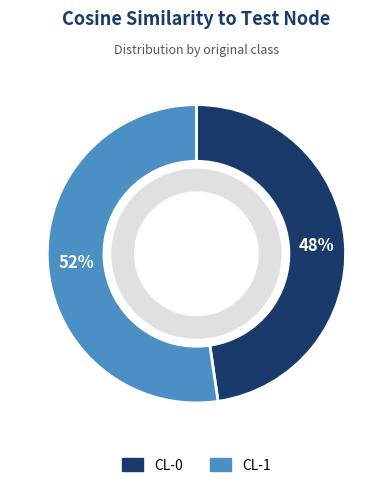

Between CL-0 and CL-1, which is larger?

CL-1